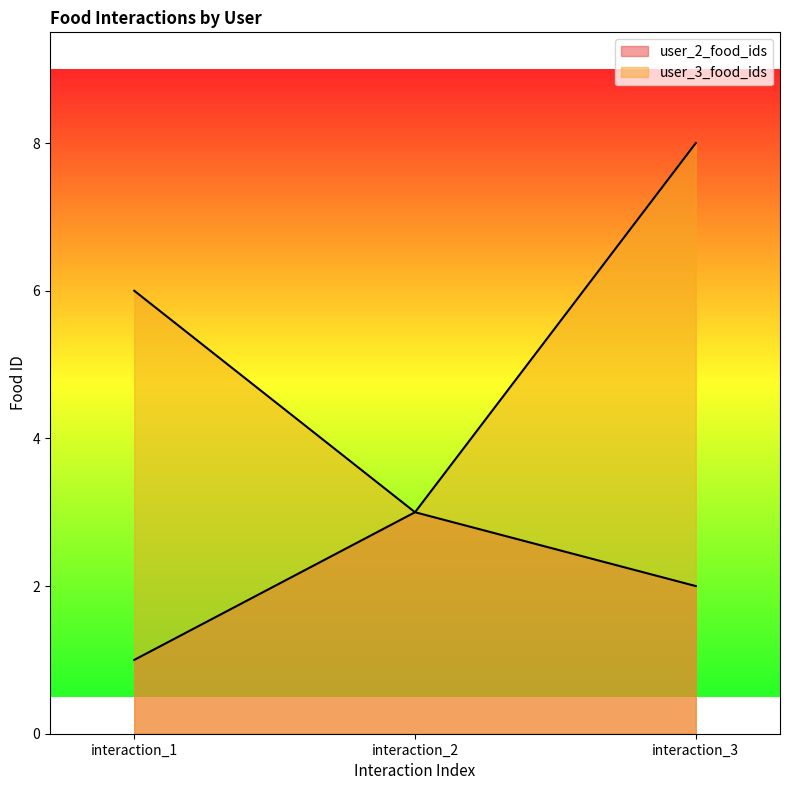

The user_2_food_ids series shows 1 at interaction_1. True or false?

False